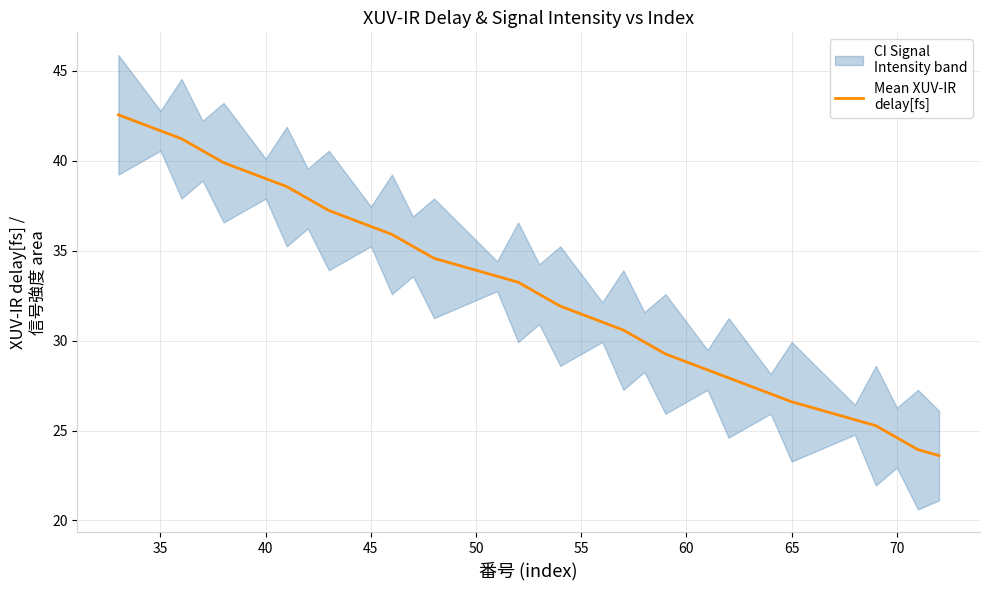

Reading right to left, extract all data points from this chart.

23.6	23.9	24.6	25.3	25.6	25.9	26.3	26.6	27.0	27.5	27.9	28.4	28.8	29.3	29.9	30.6	31.0	31.5	31.9	32.6	33.2	33.6	33.9	34.2	34.6	35.2	35.9	36.4	36.8	37.2	37.9	38.6	39.0	39.5	39.9	40.6	41.2	41.7	42.1	42.6